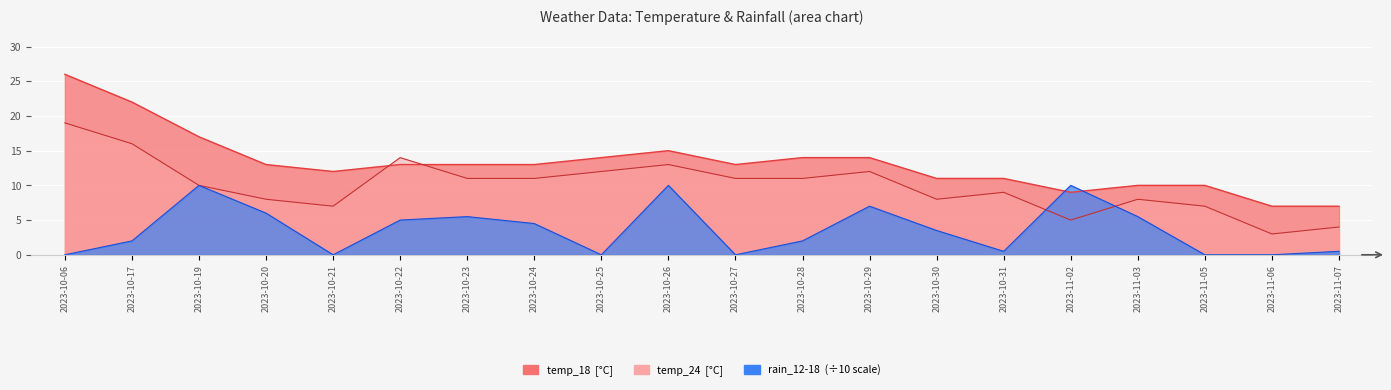

Where is the first local minimum for temp_18?

2023-10-21